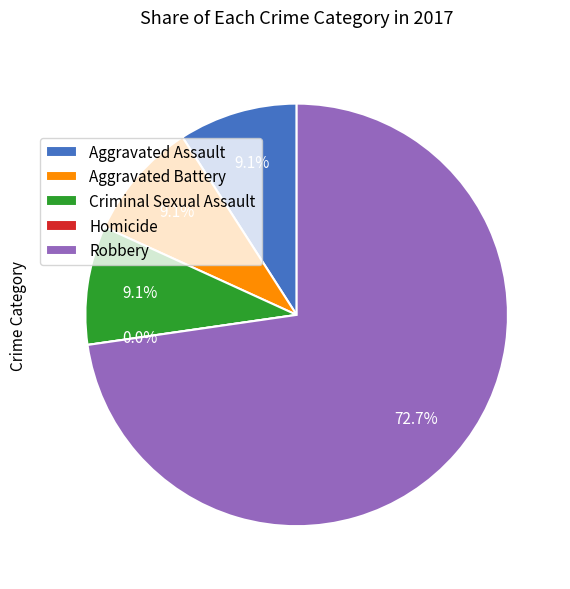

To the nearest percent, what is the difference between the Aggravated Assault and Robbery slice percentages?

64%